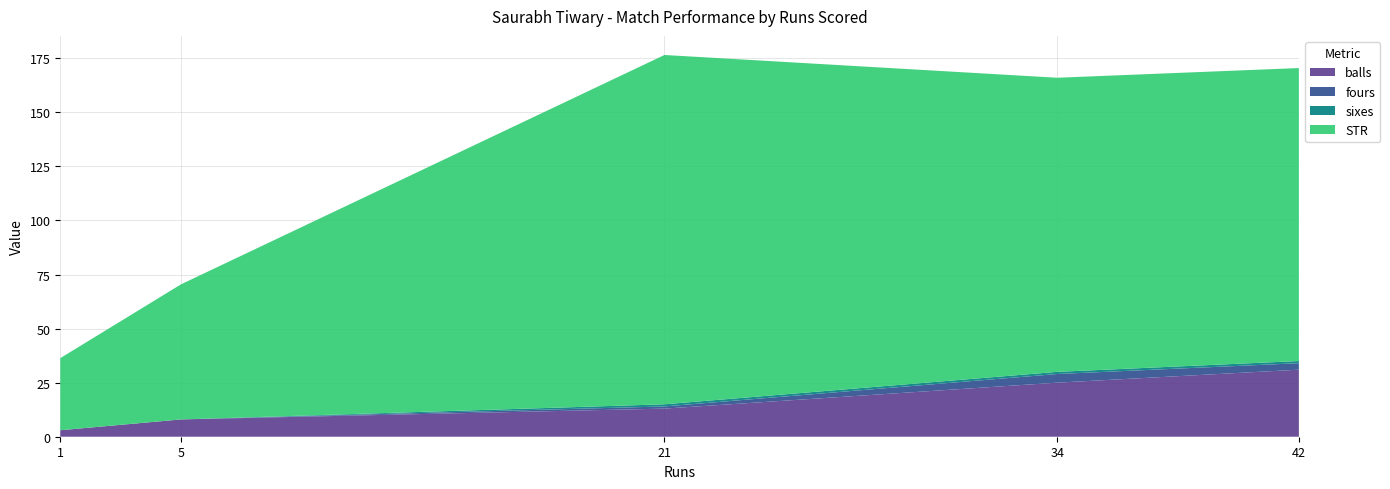

Reading left to right, what are all the values shown in this chart?

balls: 34=25.0	1=3.0	5=8.0	42=31.0	21=13.0
fours: 34=4.0	1=0.0	5=0.0	42=3.0	21=1.0
sixes: 34=1.0	1=0.0	5=0.0	42=1.0	21=1.0
STR: 34=136.0	1=33.3	5=62.5	42=135.5	21=161.5